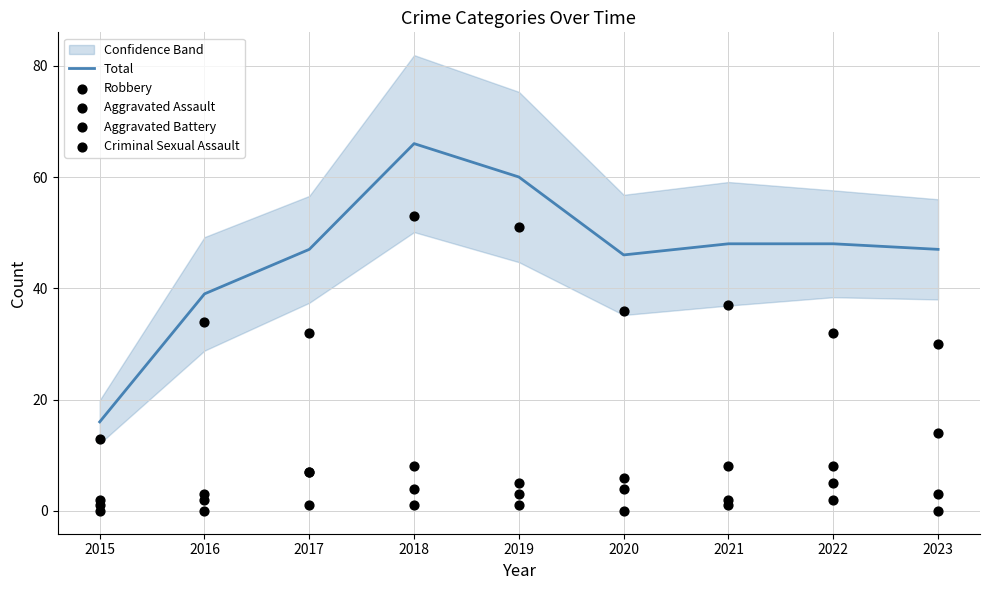

What is the total value across all series at 2020?

92